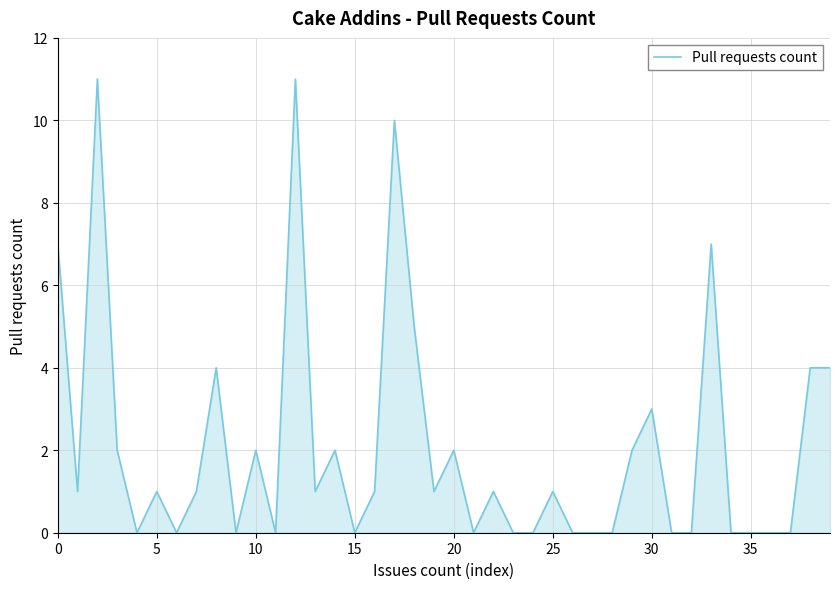

What is the difference between the maximum and minimum values?

11